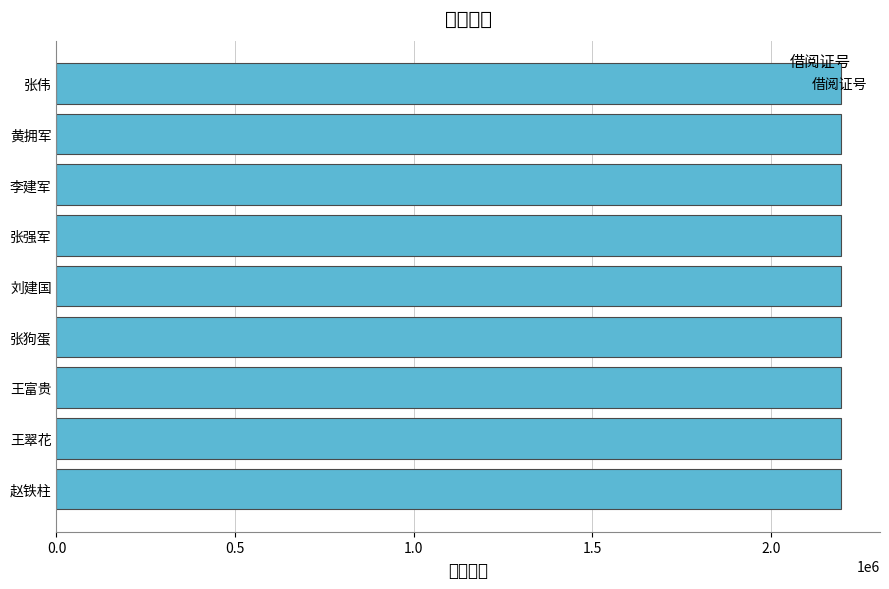

Read the value at 张强军.

2195006